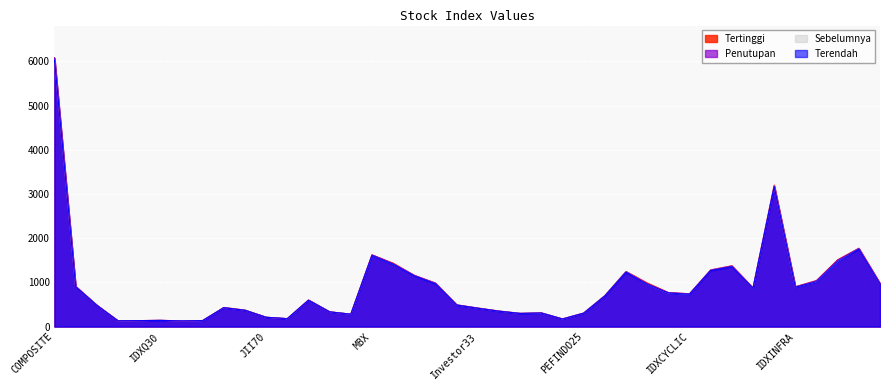

Reading left to right, extract all data points from this chart.

Tertinggi: COMPOSITE=6079.5	LQ45=908.4	IDX30=483.9	IDX80=130.5	IDXESGL=134.0	IDXQ30=140.3	IDXV30=128.2	IDXG30=135.4	IDXHIDIV20=430.5	IDXBUMN20=372.1	JII70=210.6	ISSI=178.6	JII=599.4	IDXSMC-LIQ=334.6	IDXSMC-COM=280.3	MBX=1621.3	DBX=1432.6	KOMPAS100=1157.3	INFOBANK15=984.0	BISNIS-27=491.0	Investor33=418.4	SRI-KEHATI=350.6	SMinfra18=299.3	MNC36=309.2	I-GRADE=172.6	PEFINDO25=305.3	IDXENERGY=700.5	IDXBASIC=1247.3	IDXINDUST=985.9	IDXNONCYC=768.2	IDXCYCLIC=741.4	IDXHEALTH=1282.4	IDXFINANCE=1375.5	IDXPROPERT=875.4	IDXTECHNO=3200.2	IDXINFRA=901.2	IDXTRANS=1040.6	AGRI=1509.8	MINING=1772.6	BASIC-IND=973.9
Penutupan: COMPOSITE=6079.5	LQ45=908.4	IDX30=483.9	IDX80=130.5	IDXESGL=134.0	IDXQ30=140.3	IDXV30=127.6	IDXG30=135.4	IDXHIDIV20=430.3	IDXBUMN20=370.3	JII70=210.6	ISSI=178.6	JII=599.4	IDXSMC-LIQ=332.8	IDXSMC-COM=279.8	MBX=1621.3	DBX=1423.0	KOMPAS100=1157.3	INFOBANK15=981.2	BISNIS-27=491.0	Investor33=418.4	SRI-KEHATI=350.4	SMinfra18=297.7	MNC36=309.2	I-GRADE=171.9	PEFINDO25=305.3	IDXENERGY=695.5	IDXBASIC=1241.1	IDXINDUST=971.5	IDXNONCYC=768.2	IDXCYCLIC=740.2	IDXHEALTH=1278.2	IDXFINANCE=1369.9	IDXPROPERT=873.3	IDXTECHNO=3175.6	IDXINFRA=896.1	IDXTRANS=1037.1	AGRI=1503.5	MINING=1765.7	BASIC-IND=973.9
Sebelumnya: COMPOSITE=6050.3	LQ45=904.9	IDX30=481.7	IDX80=130.1	IDXESGL=133.3	IDXQ30=139.6	IDXV30=128.0	IDXG30=134.1	IDXHIDIV20=429.3	IDXBUMN20=370.5	JII70=210.1	ISSI=177.3	JII=597.0	IDXSMC-LIQ=332.9	IDXSMC-COM=279.4	MBX=1613.7	DBX=1415.7	KOMPAS100=1154.7	INFOBANK15=979.2	BISNIS-27=489.1	Investor33=416.3	SRI-KEHATI=349.6	SMinfra18=299.1	MNC36=307.8	I-GRADE=172.0	PEFINDO25=303.4	IDXENERGY=697.0	IDXBASIC=1246.2	IDXINDUST=956.0	IDXNONCYC=757.7	IDXCYCLIC=734.1	IDXHEALTH=1279.5	IDXFINANCE=1366.1	IDXPROPERT=868.7	IDXTECHNO=3178.6	IDXINFRA=892.8	IDXTRANS=1015.7	AGRI=1471.3	MINING=1764.7	BASIC-IND=964.3
Terendah: COMPOSITE=6029.2	LQ45=897.3	IDX30=477.6	IDX80=129.2	IDXESGL=132.4	IDXQ30=138.6	IDXV30=126.5	IDXG30=133.4	IDXHIDIV20=425.0	IDXBUMN20=366.5	JII70=208.6	ISSI=176.9	JII=592.9	IDXSMC-LIQ=331.3	IDXSMC-COM=278.5	MBX=1607.2	DBX=1409.2	KOMPAS100=1145.2	INFOBANK15=965.1	BISNIS-27=484.1	Investor33=412.9	SRI-KEHATI=345.2	SMinfra18=295.7	MNC36=305.1	I-GRADE=169.6	PEFINDO25=300.0	IDXENERGY=690.6	IDXBASIC=1228.4	IDXINDUST=954.2	IDXNONCYC=757.5	IDXCYCLIC=730.3	IDXHEALTH=1266.0	IDXFINANCE=1354.1	IDXPROPERT=863.1	IDXTECHNO=3163.7	IDXINFRA=889.4	IDXTRANS=1011.7	AGRI=1472.0	MINING=1748.9	BASIC-IND=957.7